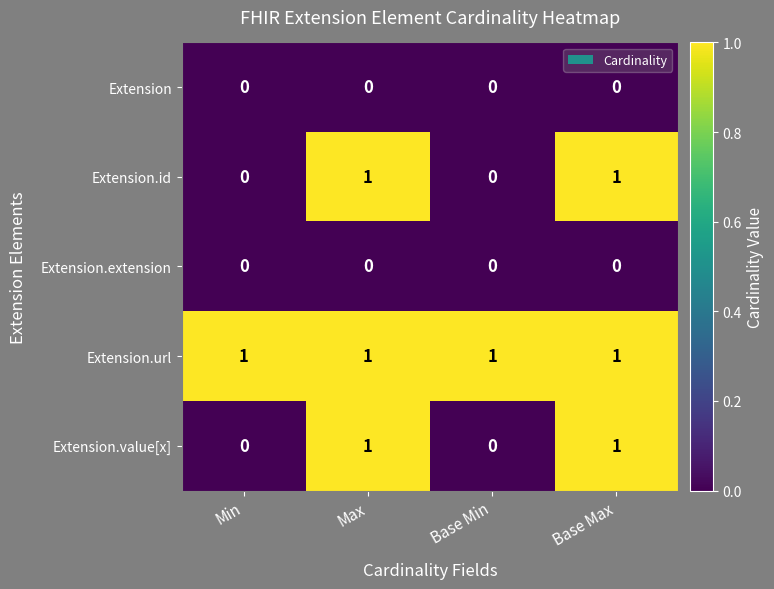

The Extension.value[x] series shows 0 at Min. True or false?

True